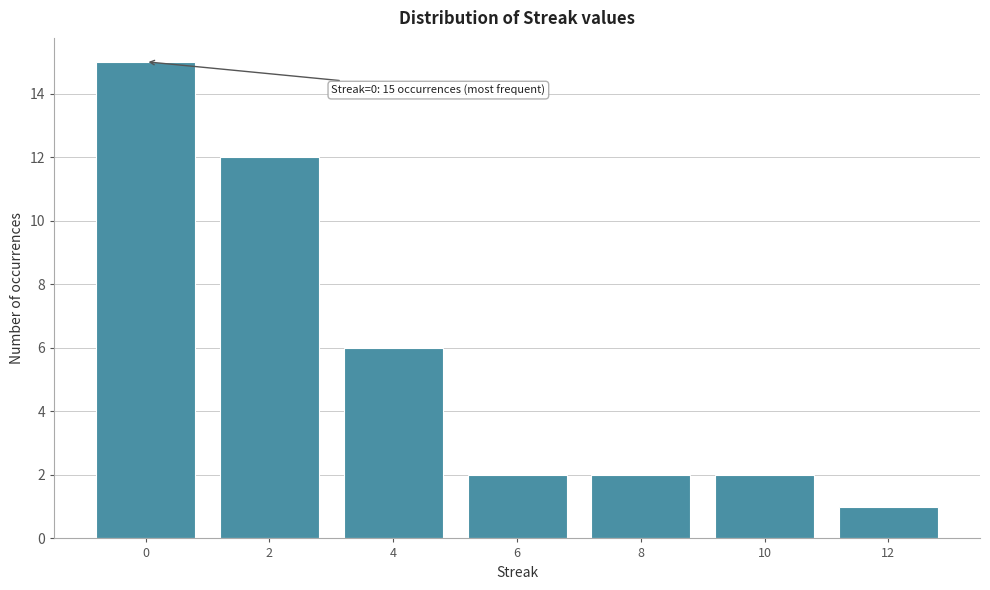

Reading left to right, transcribe all the data shown in this chart.

15	12	6	2	2	2	1